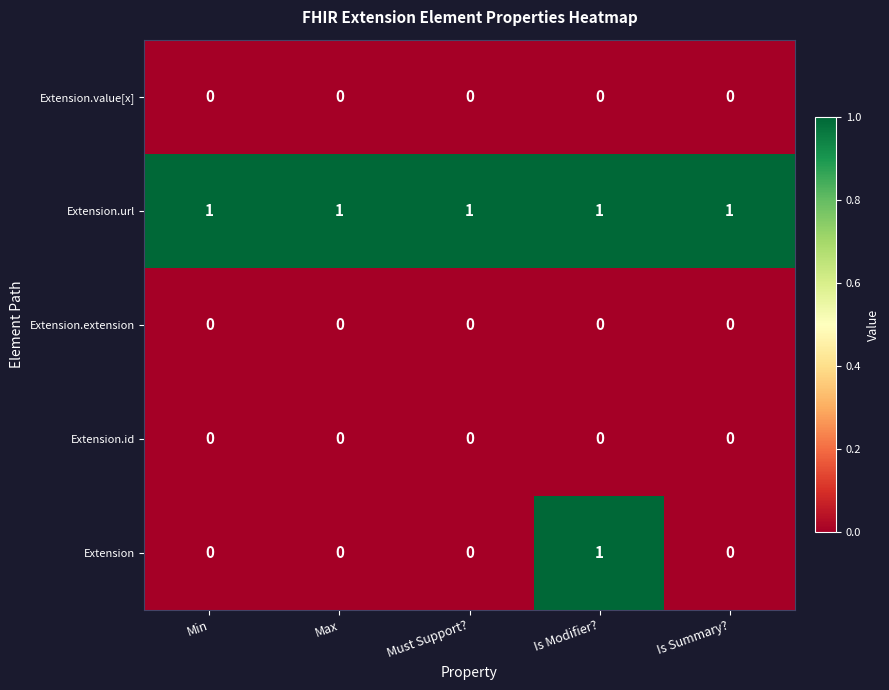

True or false: Extension.value[x] has a value of 0 at Must Support?.

True